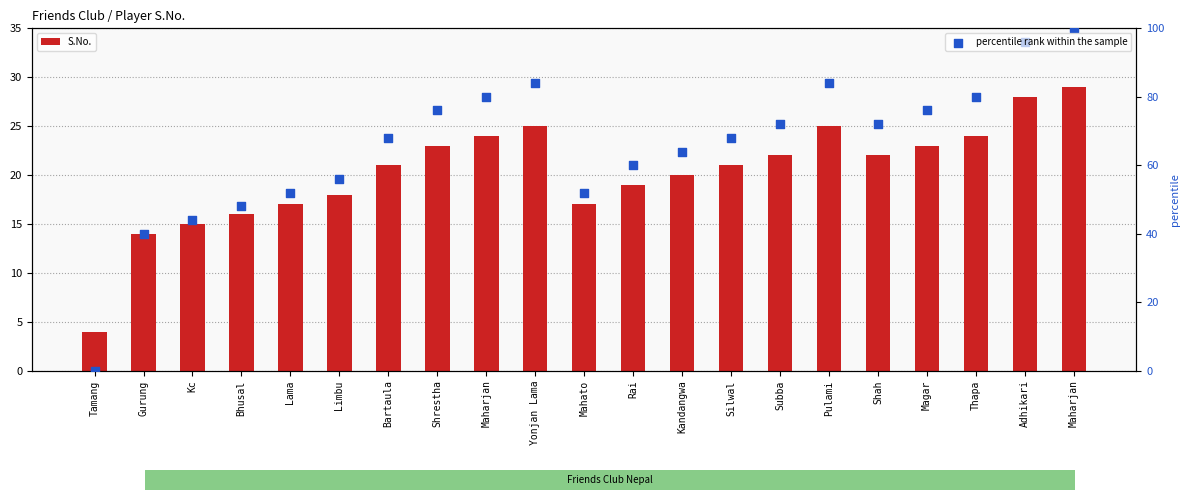

Which series has the largest total across all categories?

percentile rank within the sample